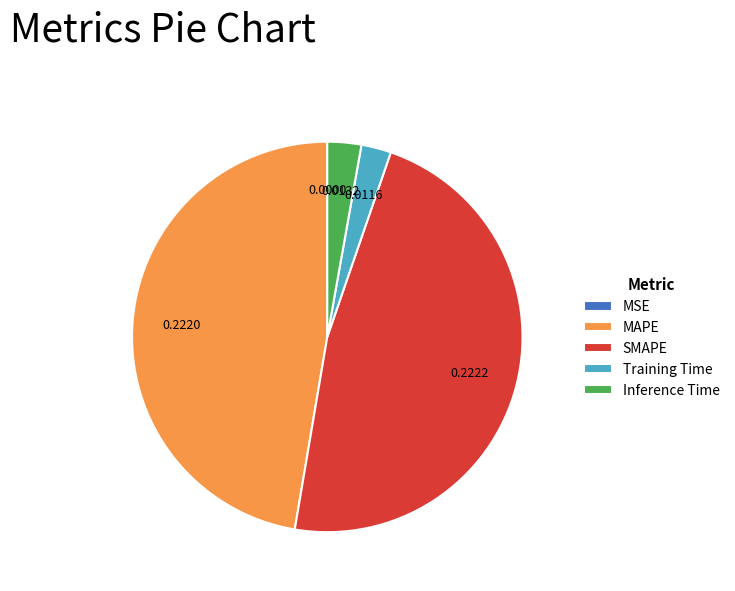

Is there a majority slice in this chart?

No